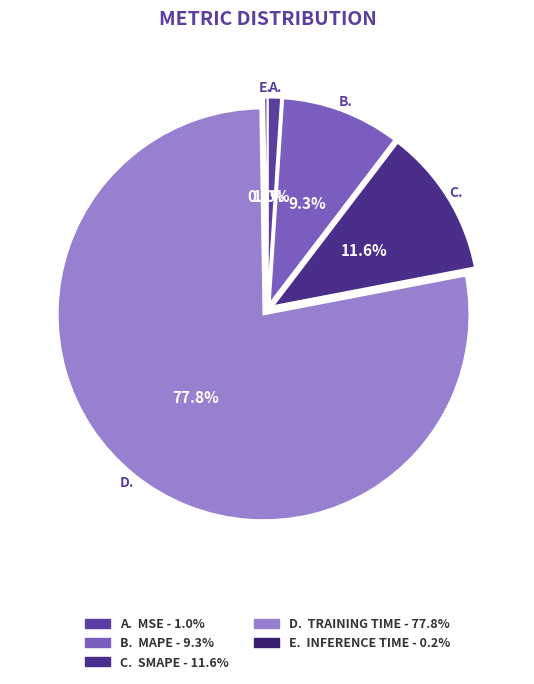

Count the number of slices in the pie.

5